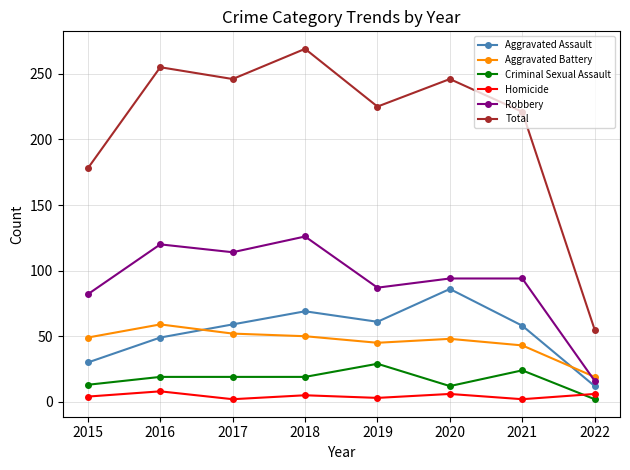

Rank the series at 2018 from highest to lowest value.

Total, Robbery, Aggravated Assault, Aggravated Battery, Criminal Sexual Assault, Homicide